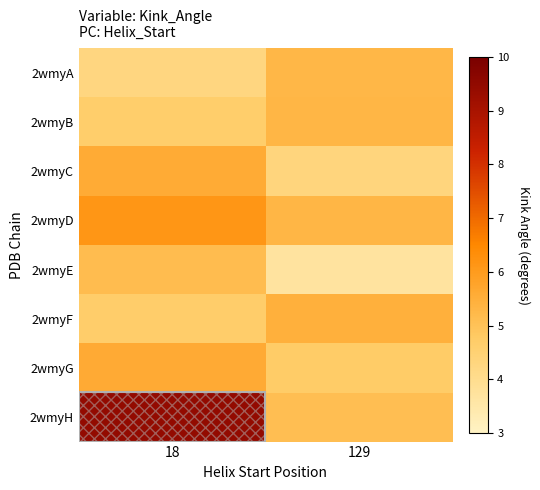

Which has a higher value, 18 or 129?

129